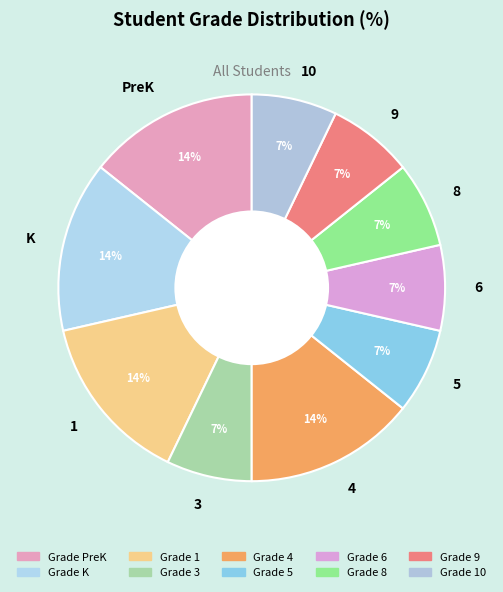

The 9 slice represents 7% of the pie. True or false?

True